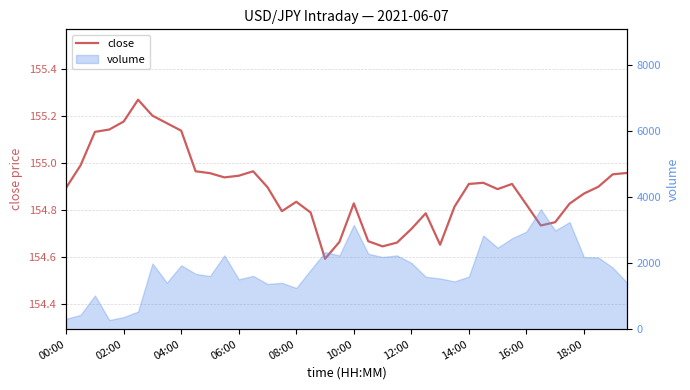

What is the value of the 28th point from the left?

154.8